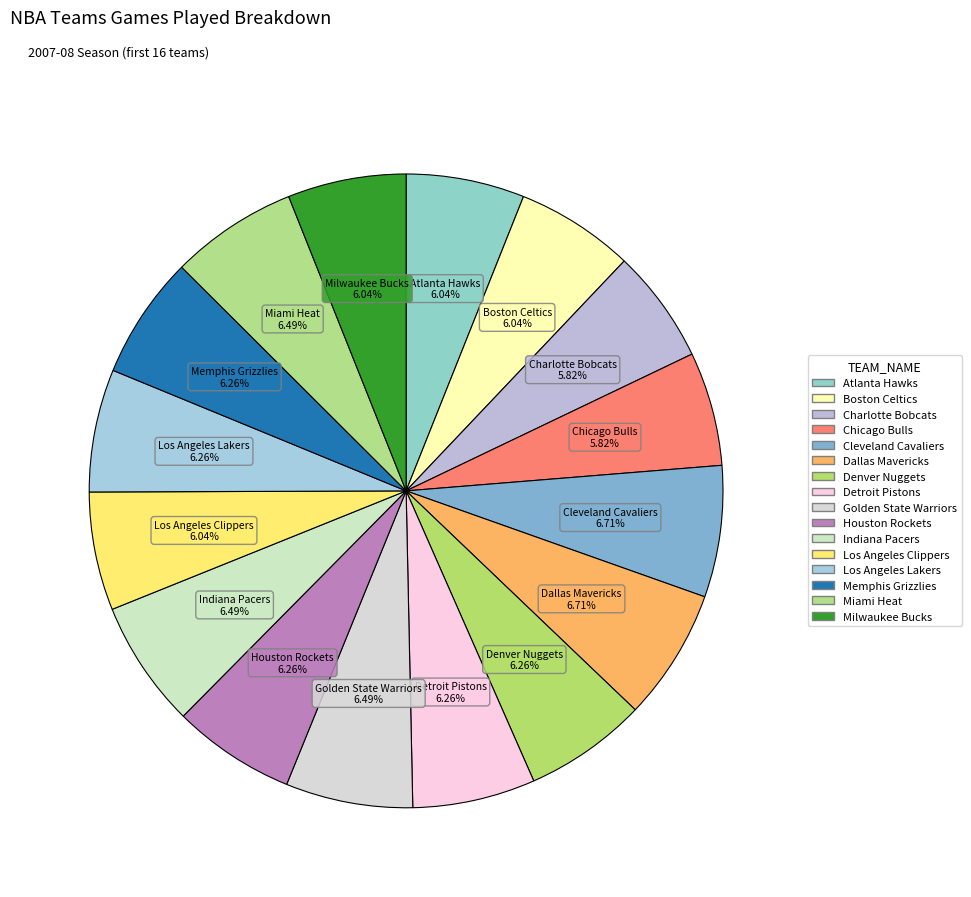

Is it true that Los Angeles Lakers is 1% of the pie?

False